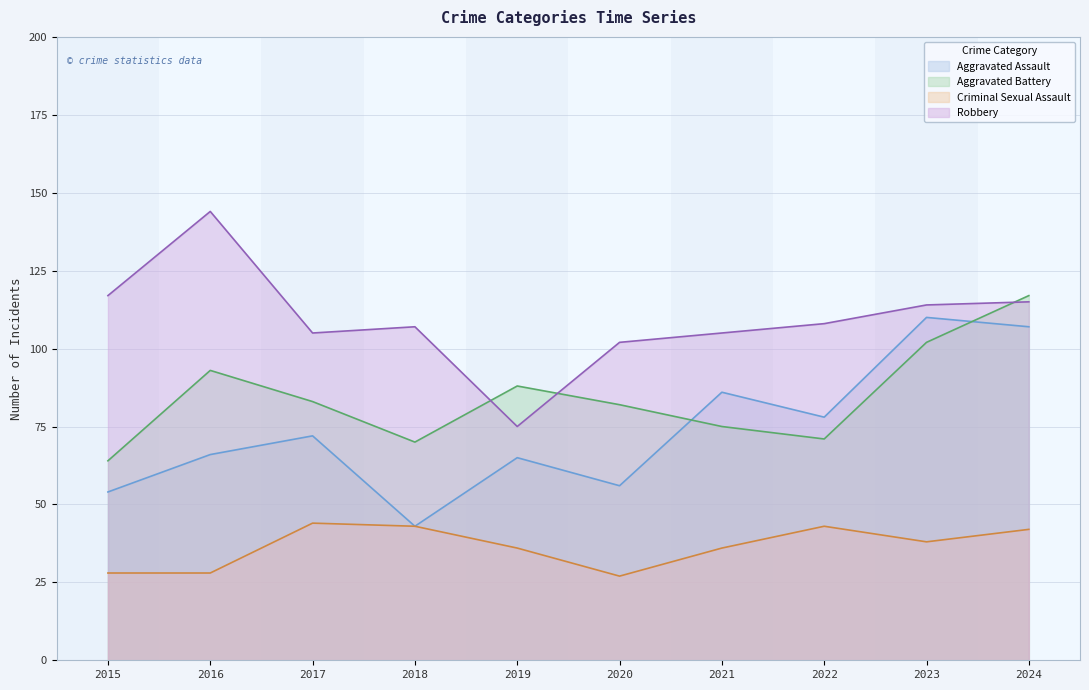

What is the sum of all Robbery values?

1092